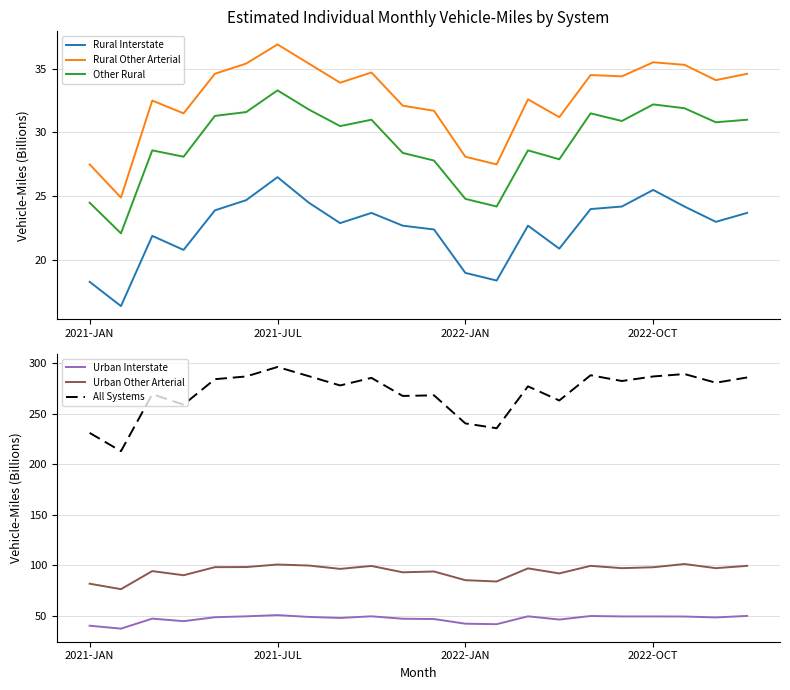

At how many categories does at least one series exceed 195?

22